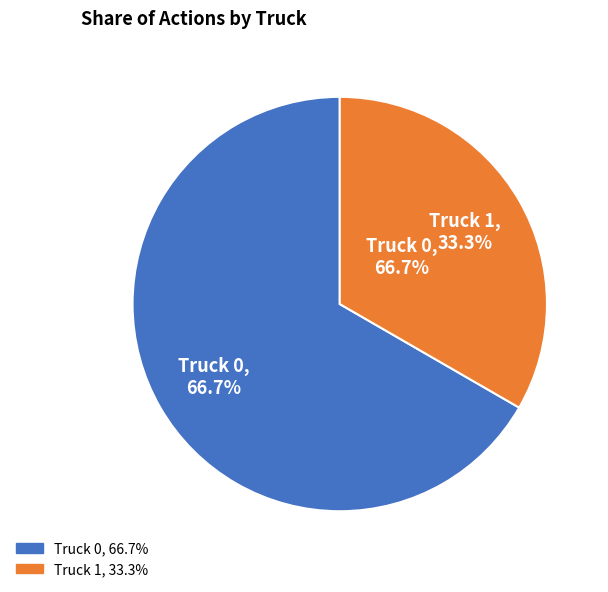

What is the total percentage of Truck 0 and Truck 1?

100.0%